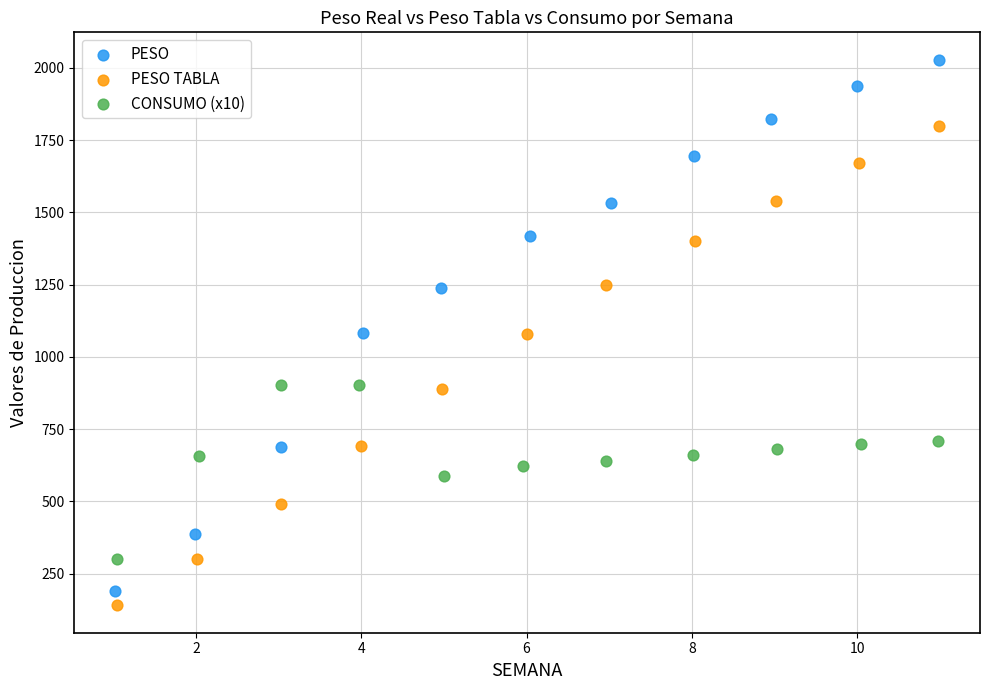

Which series has the widest spread of Y values?

PESO